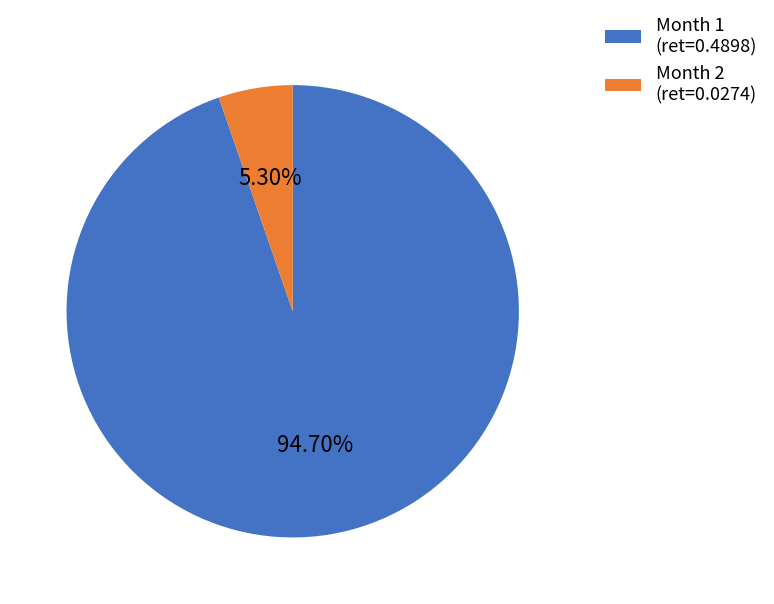

Which category has the smallest portion of the pie?

Month 2 (ret=0.0274)